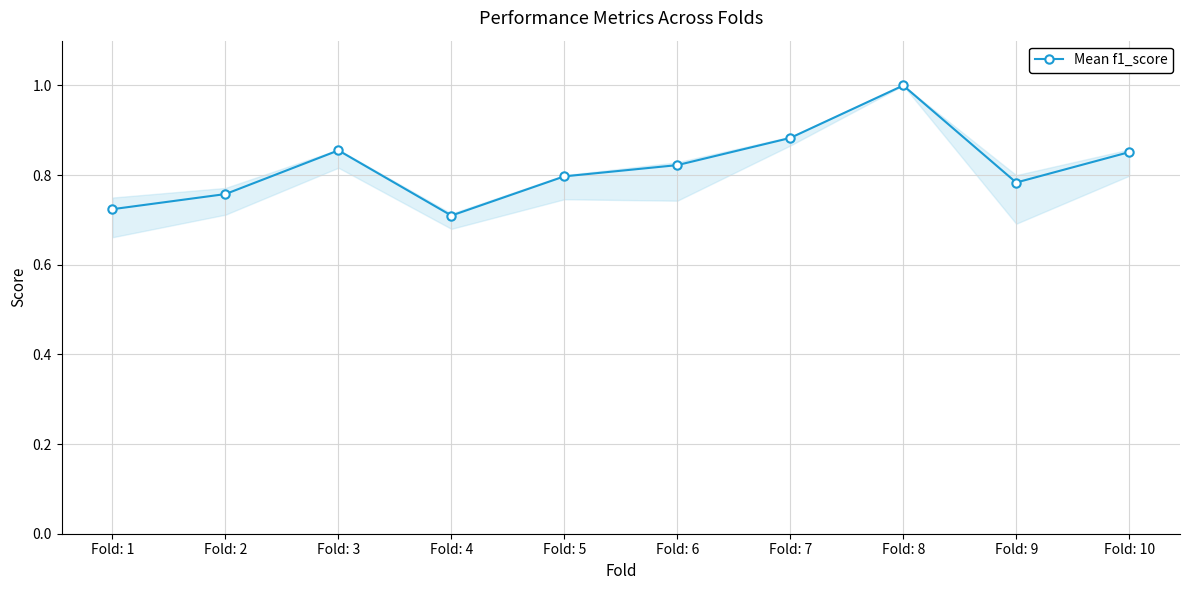

Where is the first local maximum?

Fold: 3